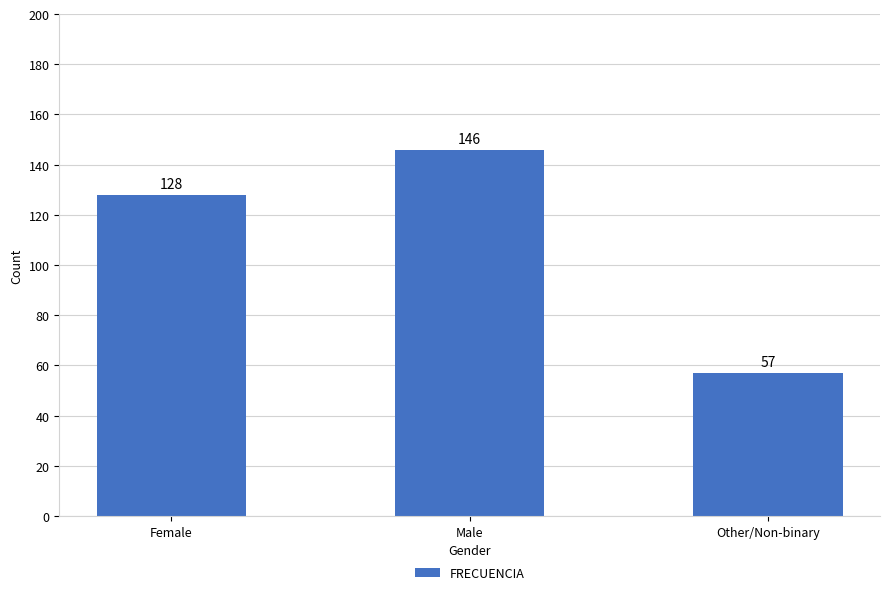

Reading right to left, what are all the values shown in this chart?

57	146	128